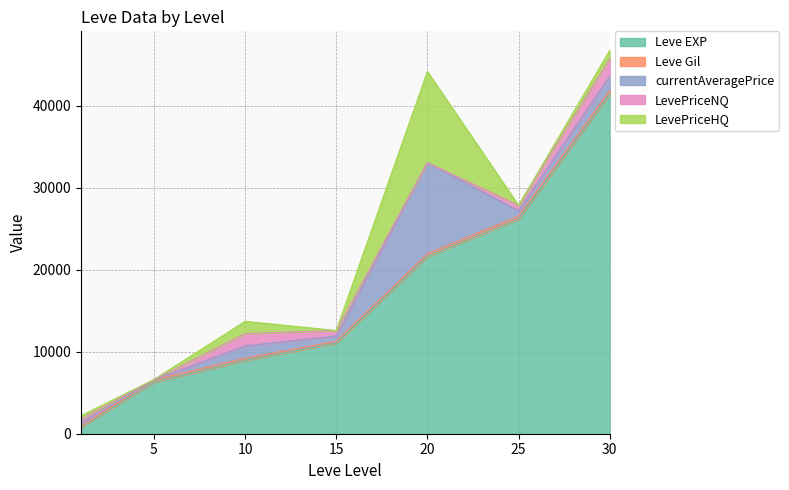

How many distinct data groups are displayed?

5